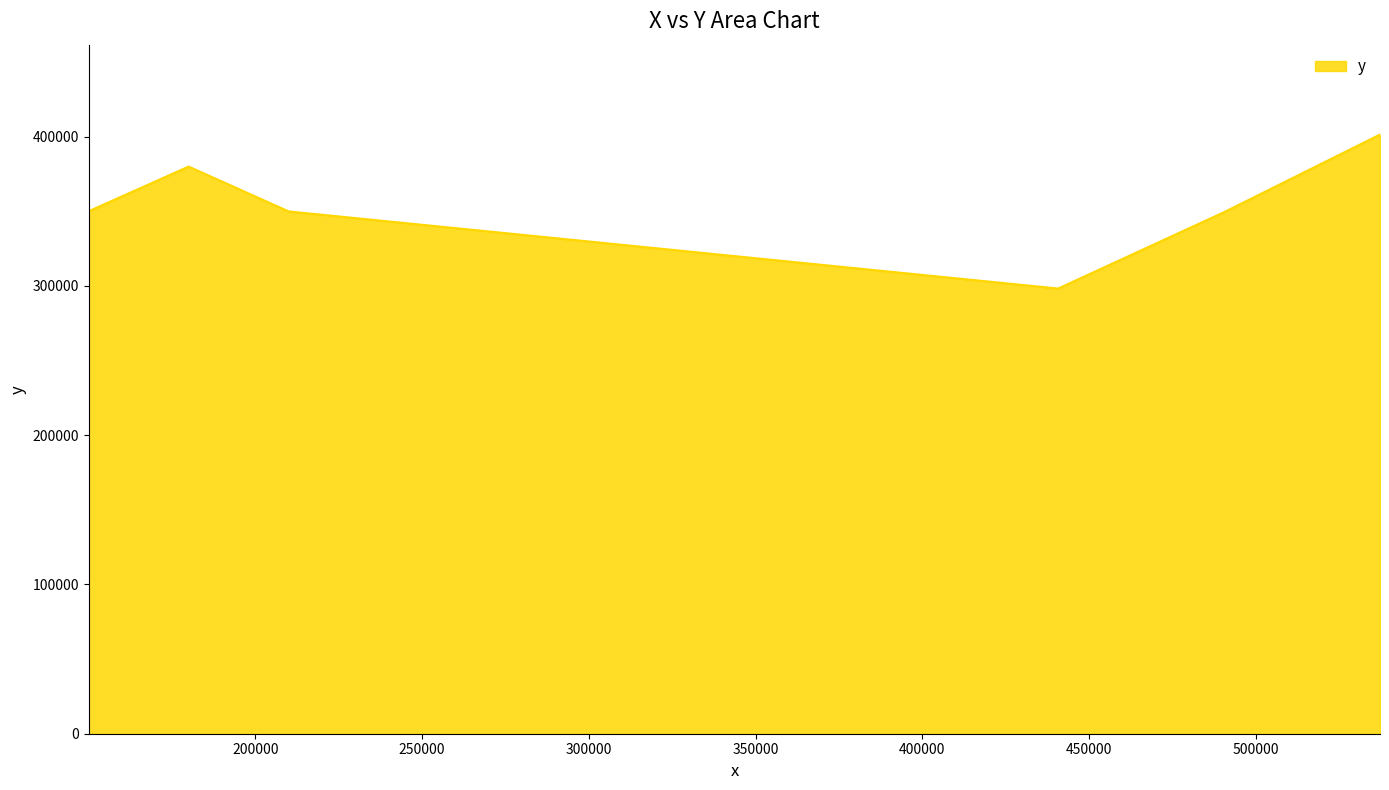

What is the smallest value displayed?

298283.2